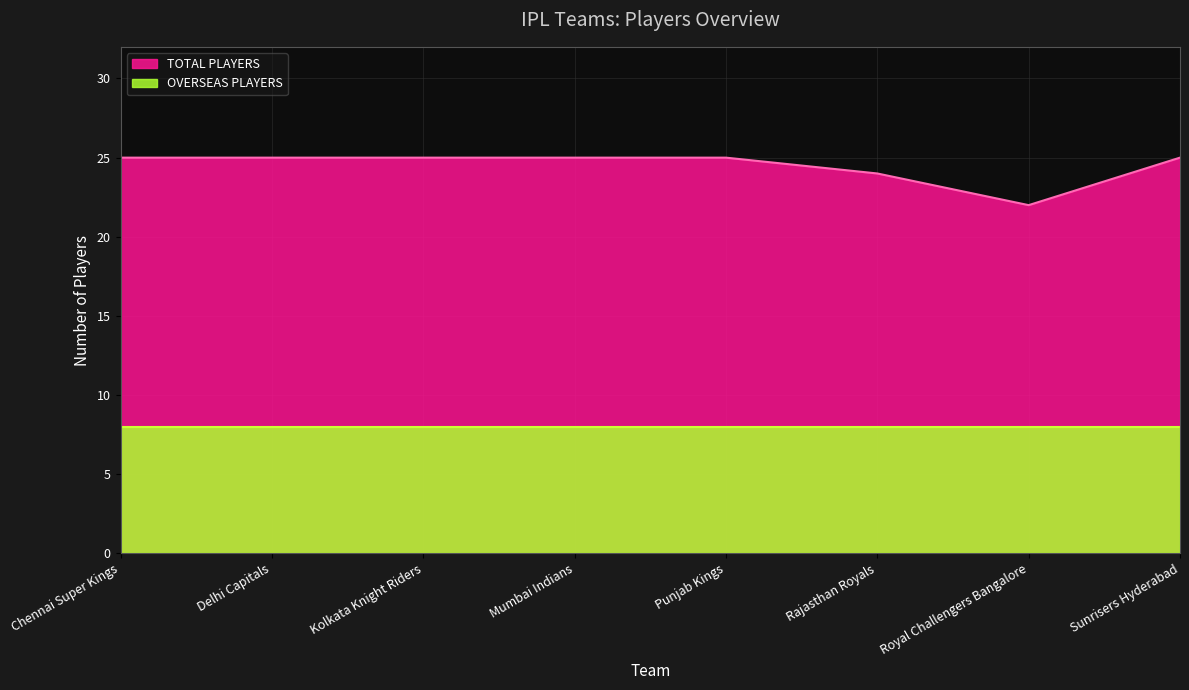

Rank the categories by value from lowest to highest.

Royal Challengers Bangalore, Rajasthan Royals, Chennai Super Kings, Delhi Capitals, Kolkata Knight Riders, Mumbai Indians, Punjab Kings, Sunrisers Hyderabad